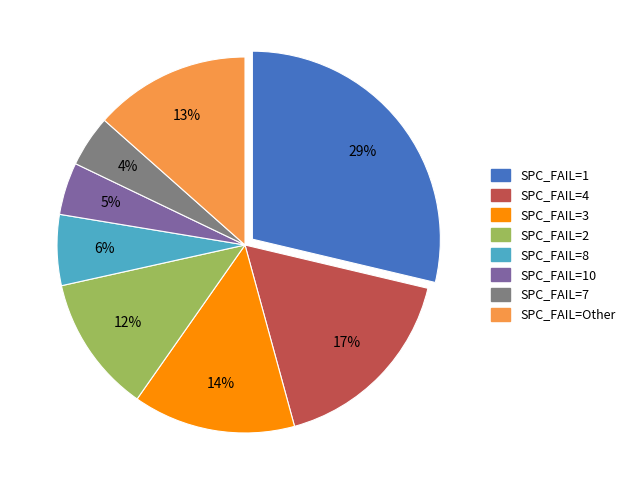

Does any single category account for the majority?

No